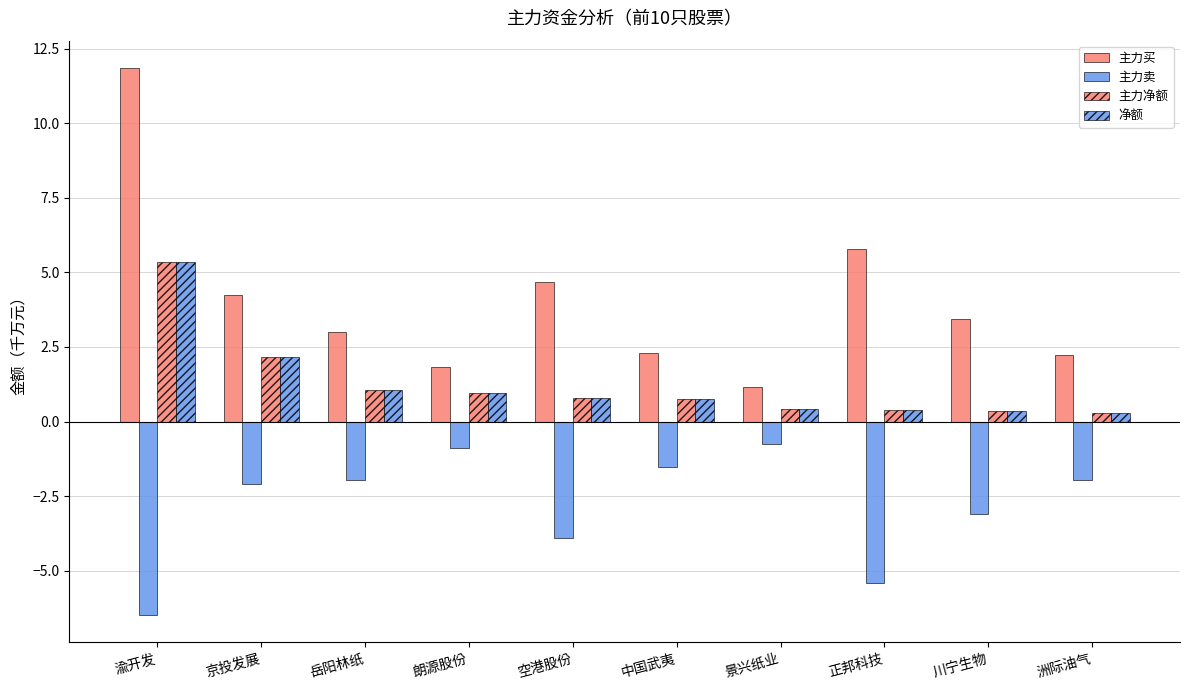

How many groups of bars are there?

10